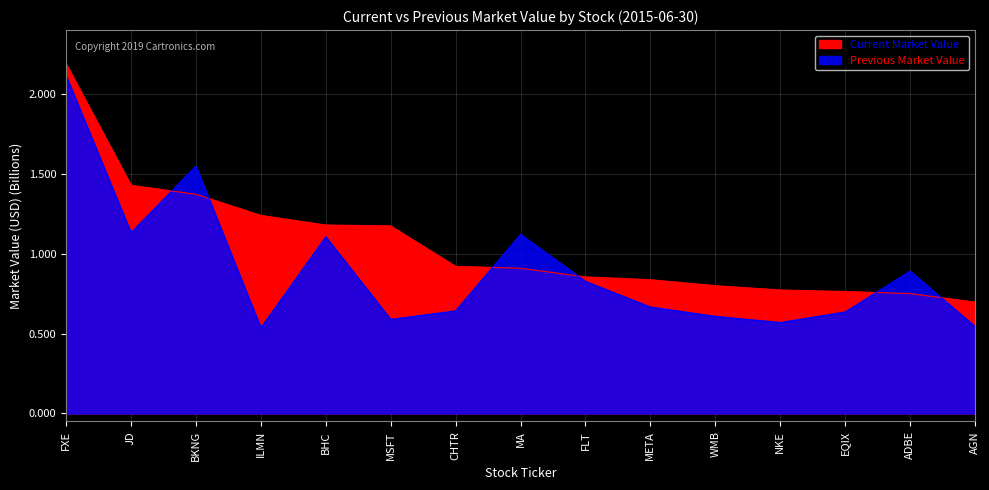

In Previous Market Value, how many points are lower than both neighbors (excluding endpoints)?

4